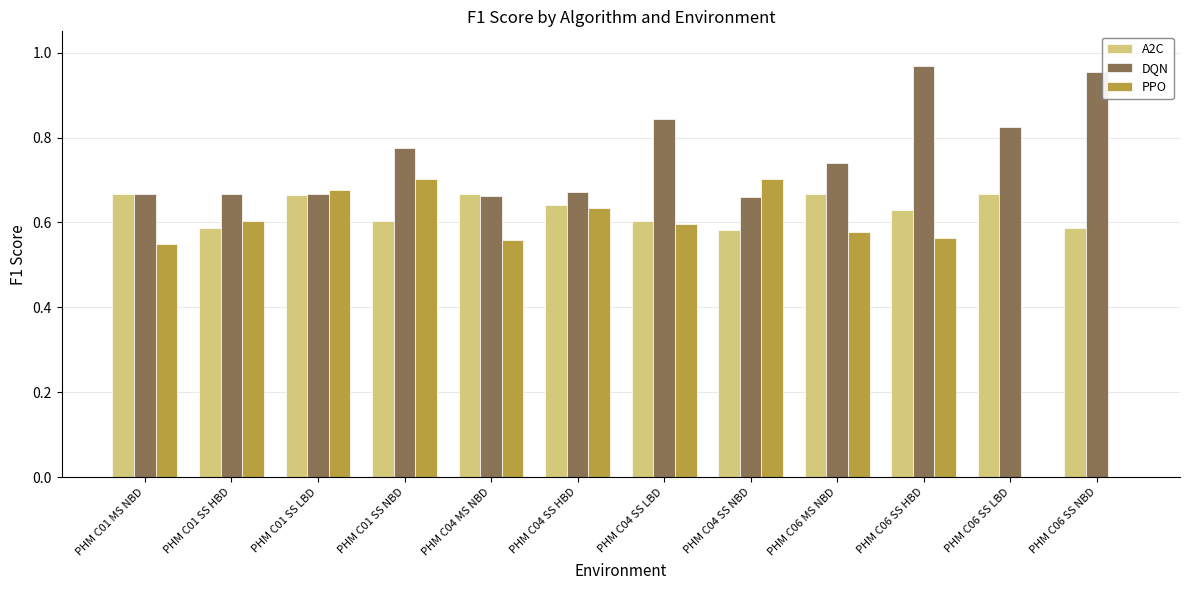

What is the sum of the PPO values at PHM C06 MS NBD and PHM C04 SS NBD?

1.3